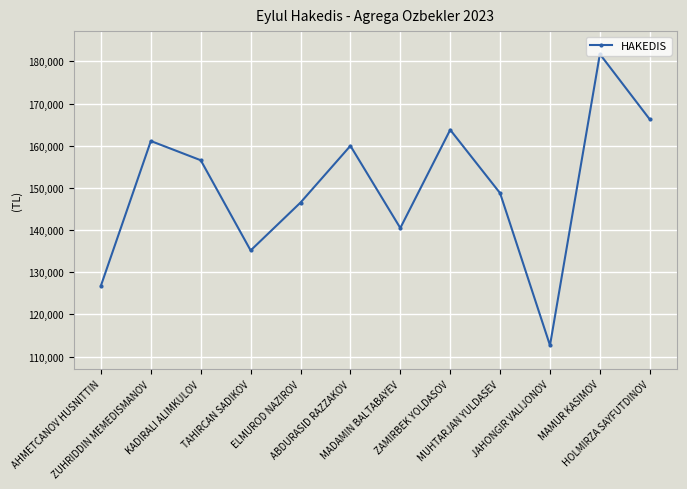

How many interior local peaks (higher than both neighbors) does the data have?

4